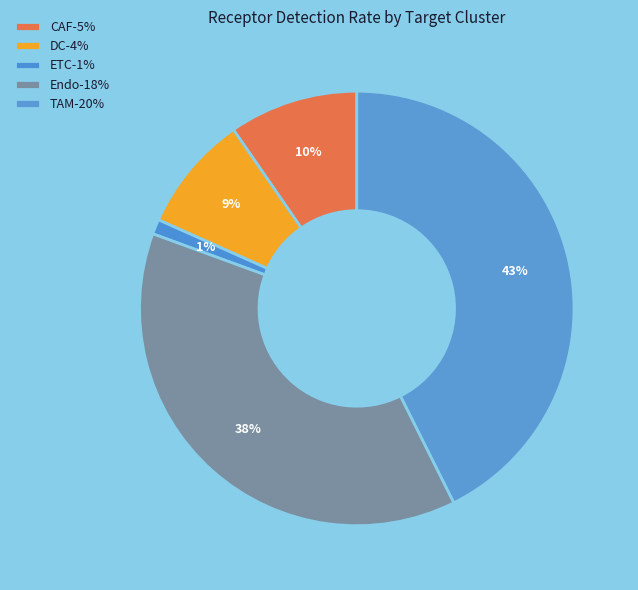

How many segments does this pie chart have?

5